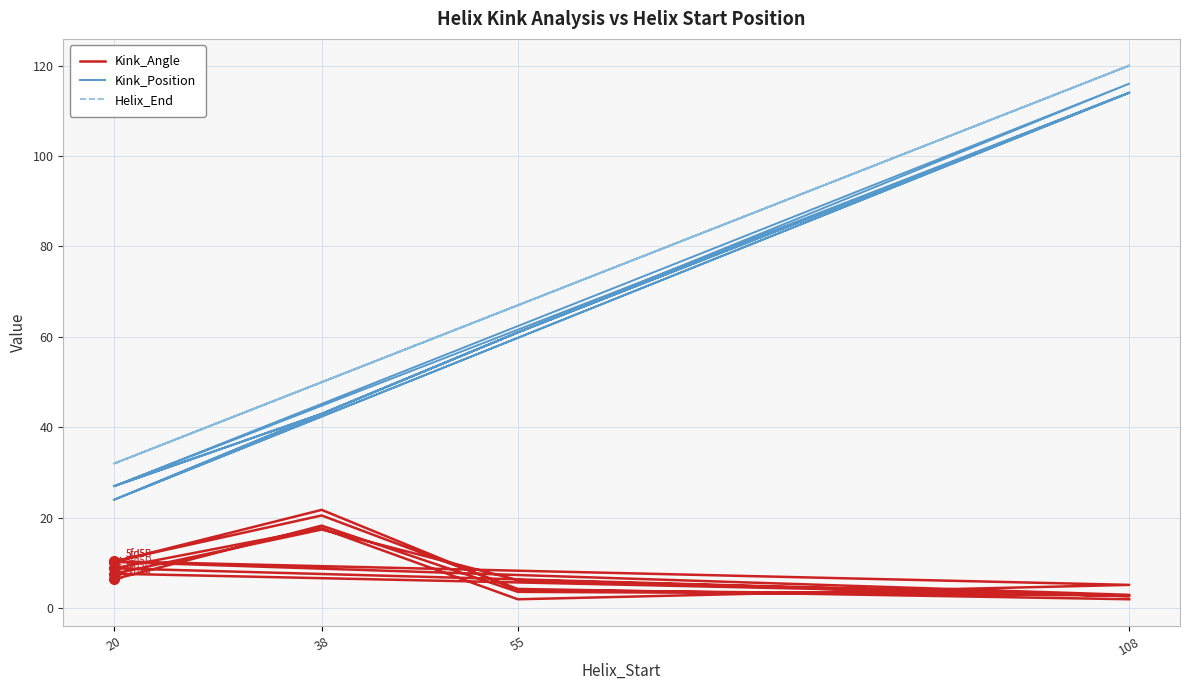

How many data points in Kink_Angle are above 6?

11